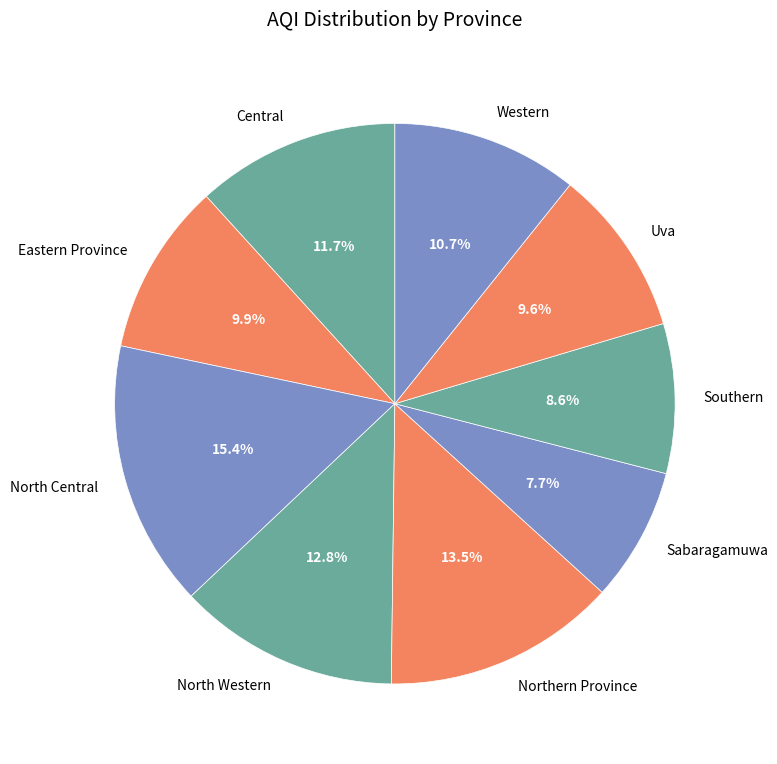

What percentage is NOT represented by North Central?

84.6%